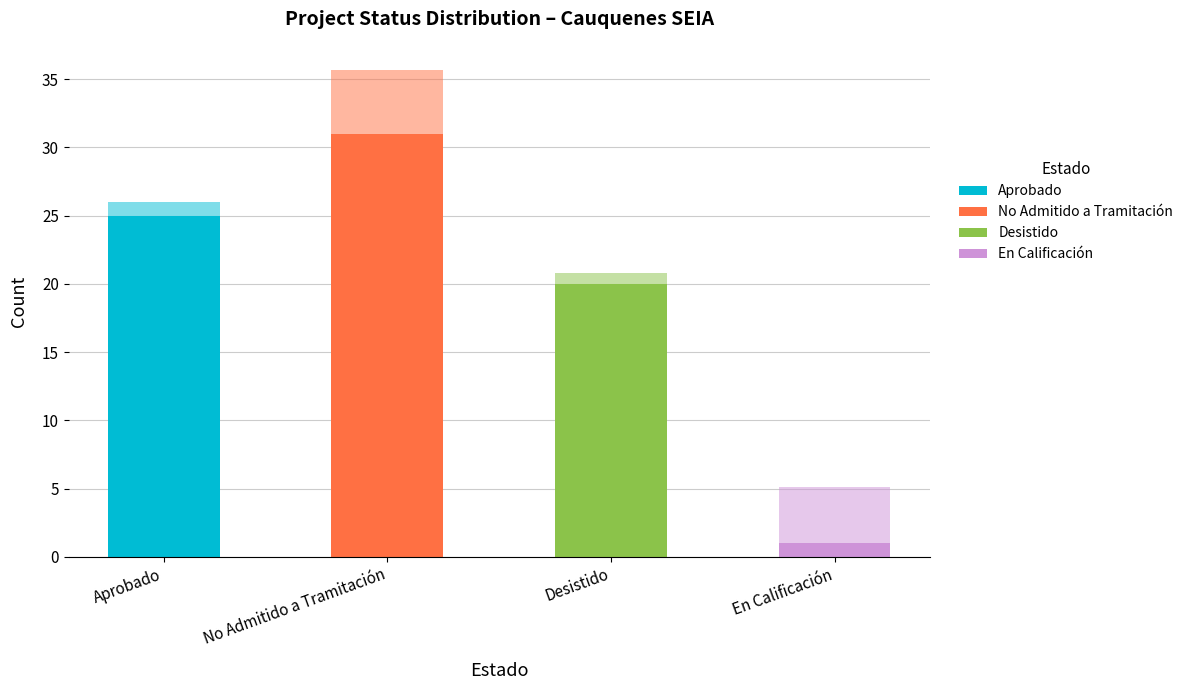

What is the average value?

19